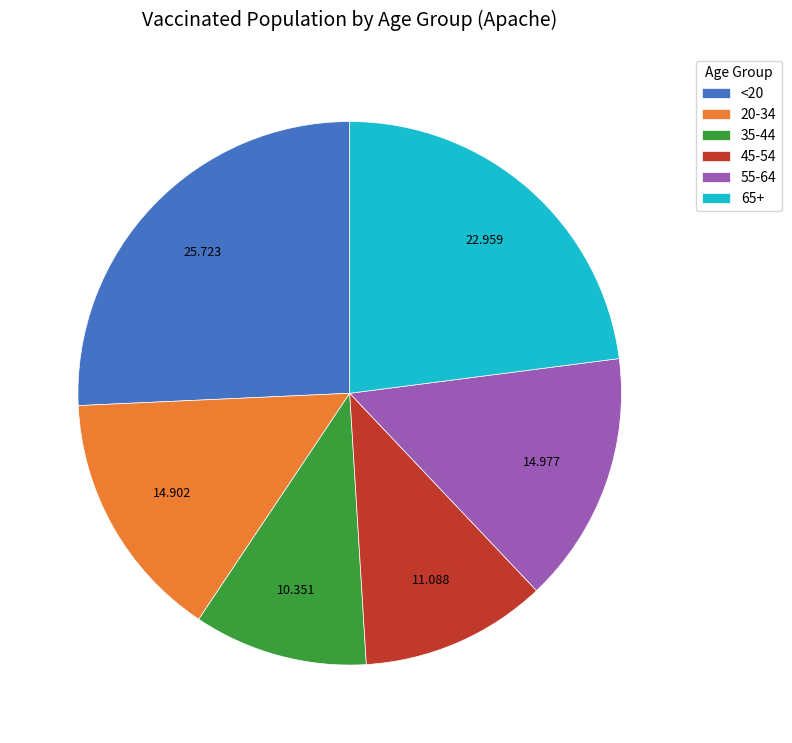

What is the ratio of the value at 35-44 to the value at 45-54?

0.9